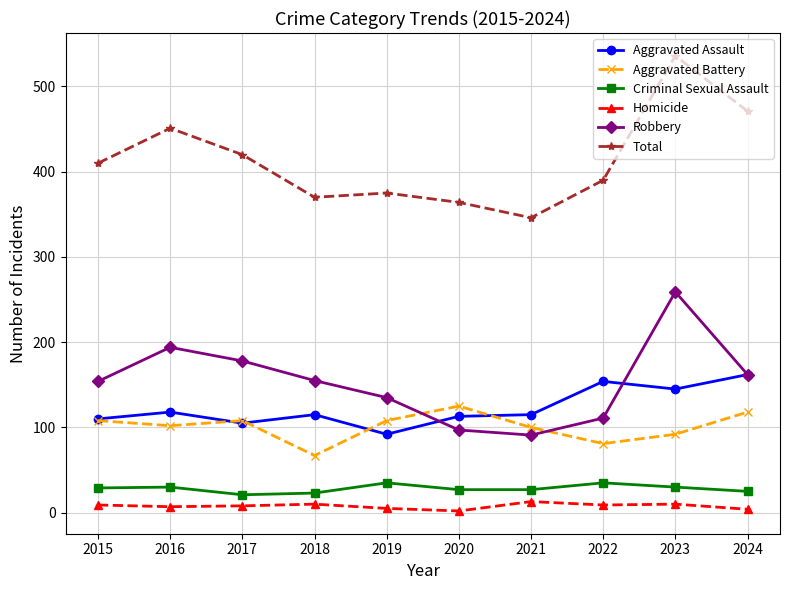

What is the difference between the highest and lowest values at 2020?

362